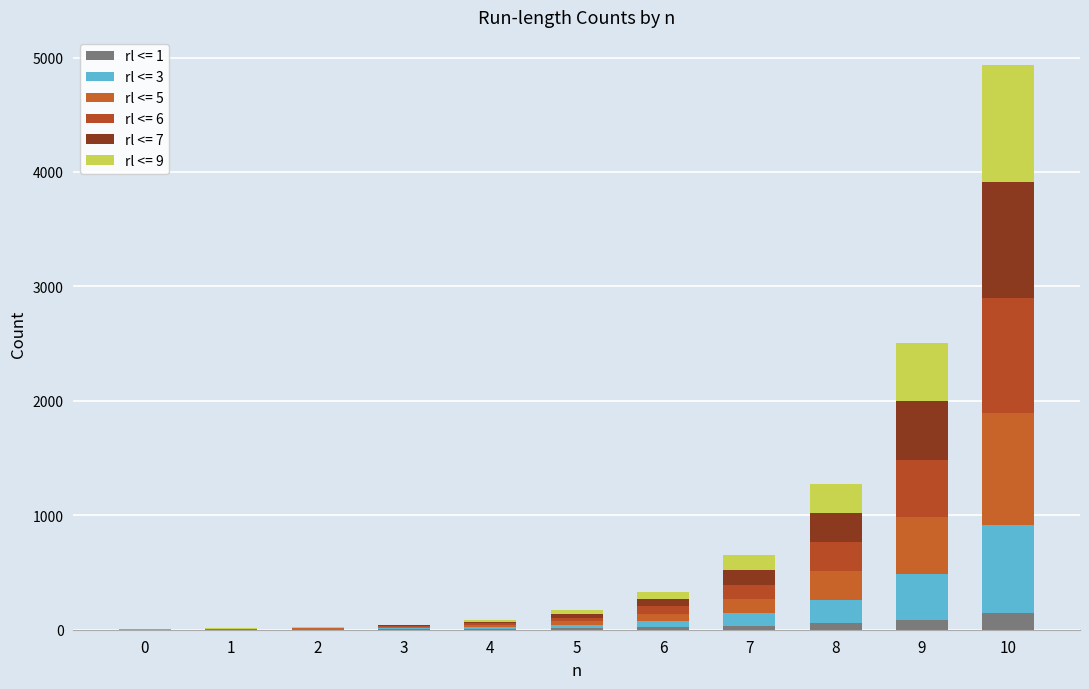

The rl <= 6 series shows 32 at 5. True or false?

True